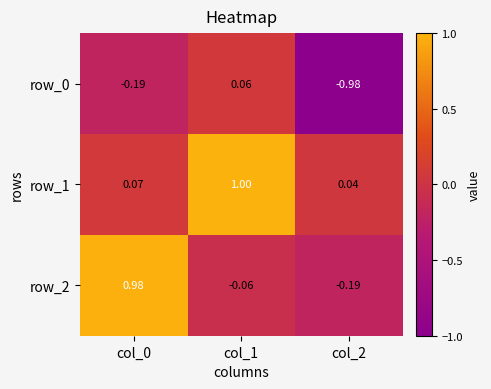

Is the value of row_1 at col_1 greater than the value of row_2 at col_0?

Yes